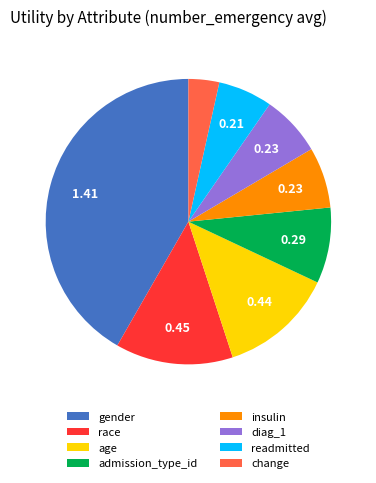

How many segments does this pie chart have?

8